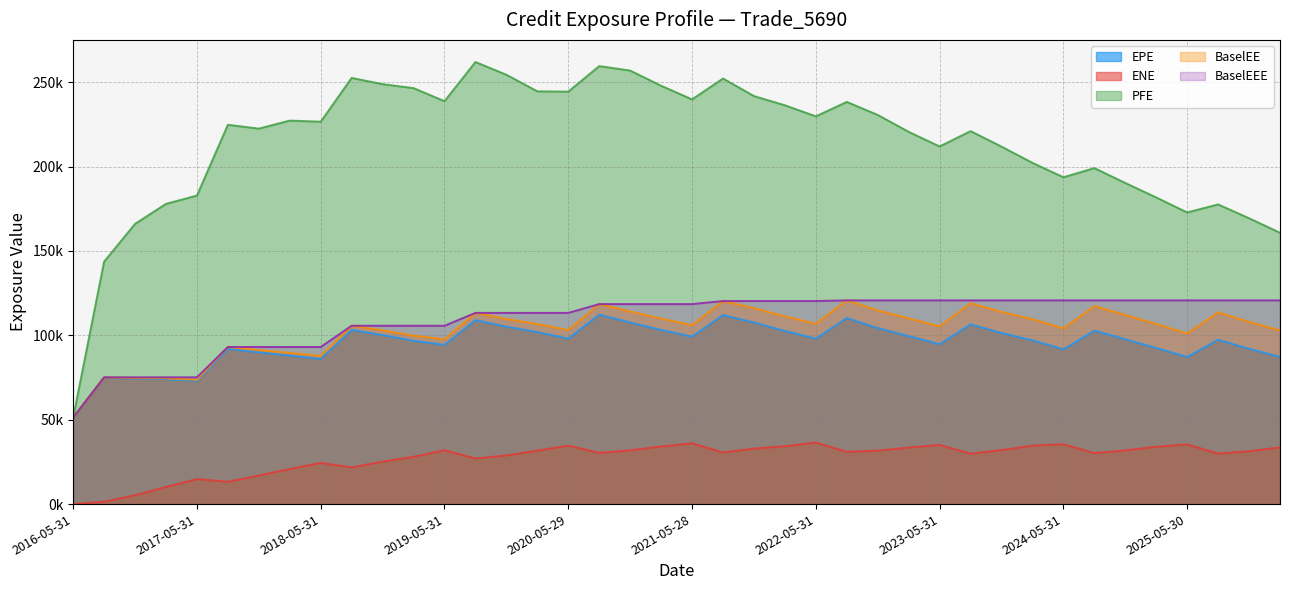

What is the difference between the second highest and minimum values in the BaselEEE series?

69420.1